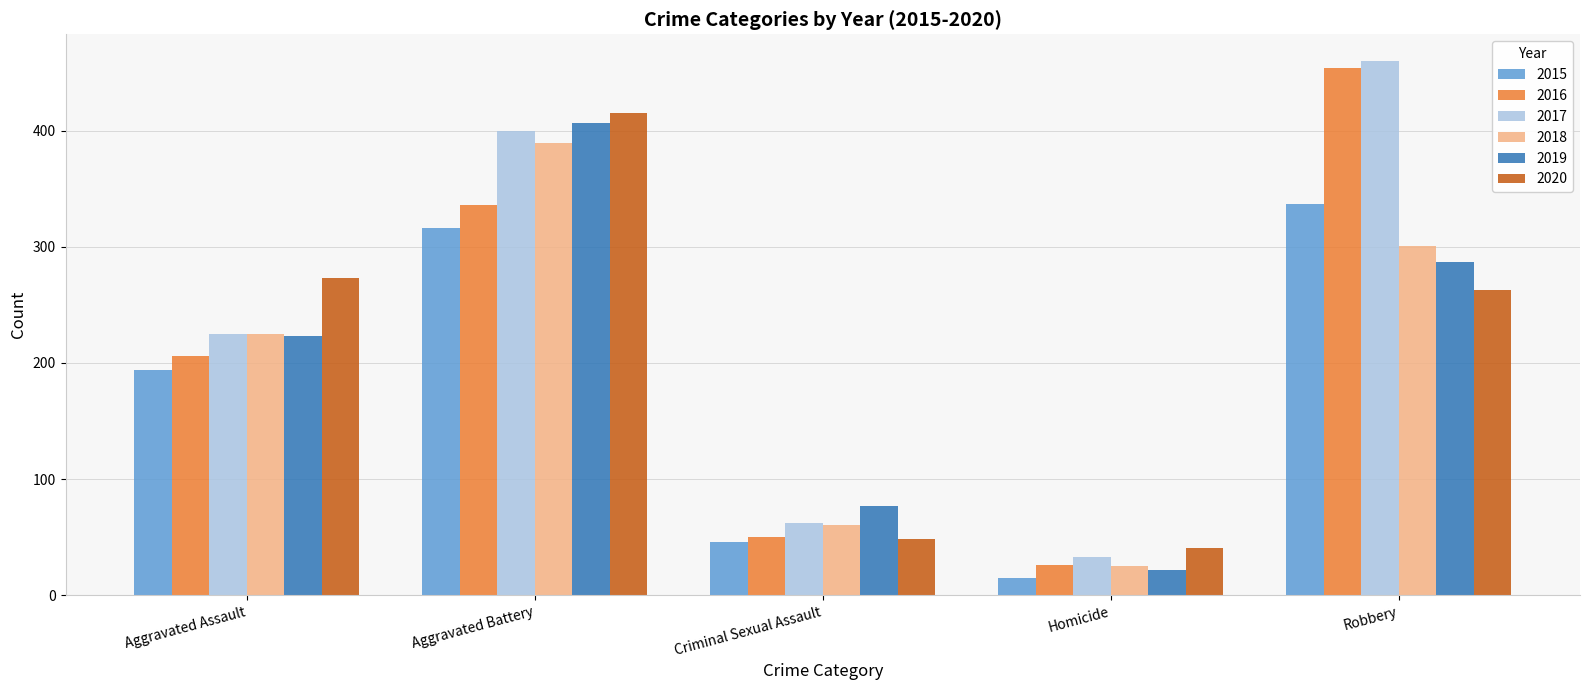

True or false: 2020 has a value of 480 at Aggravated Assault.

False